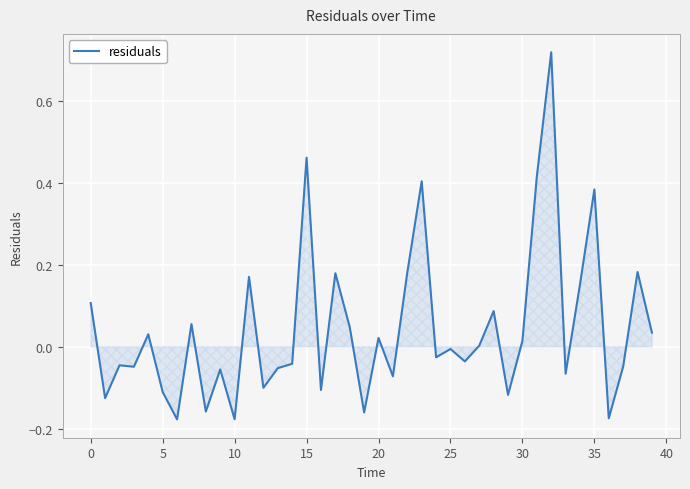

What is the difference between the maximum and minimum values?

0.9